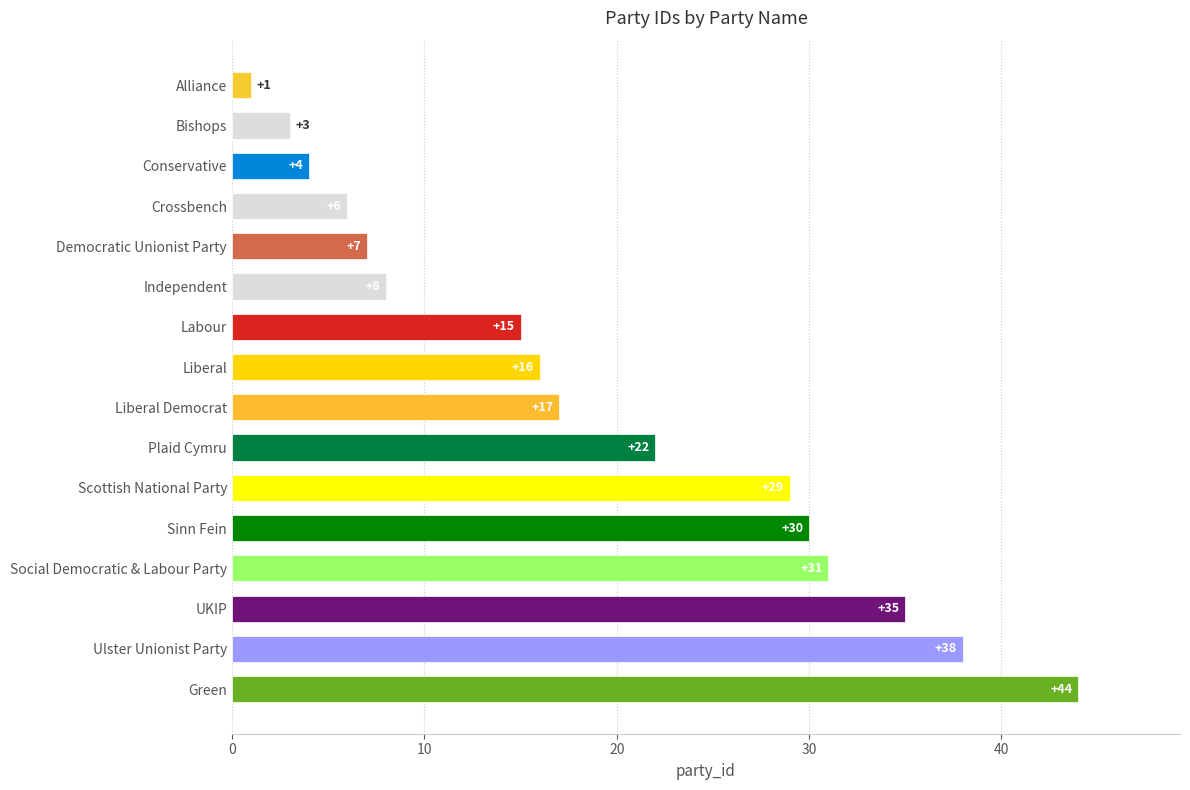

At which label is the value closest to 22?

Plaid Cymru